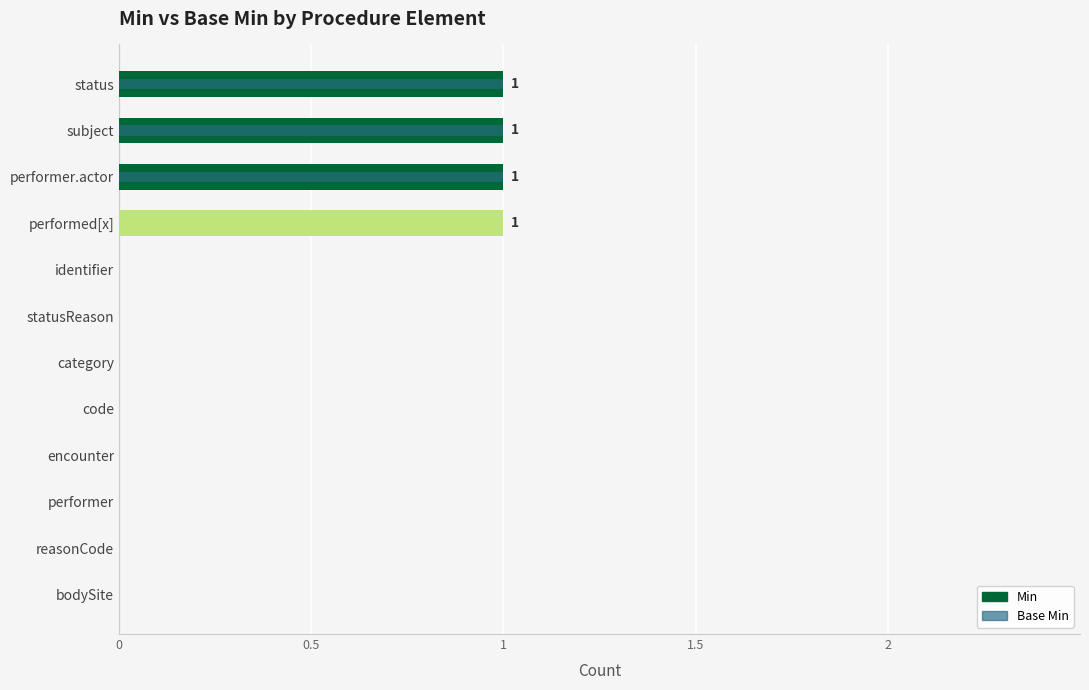

The value of Min at statusReason is 0. True or false?

True